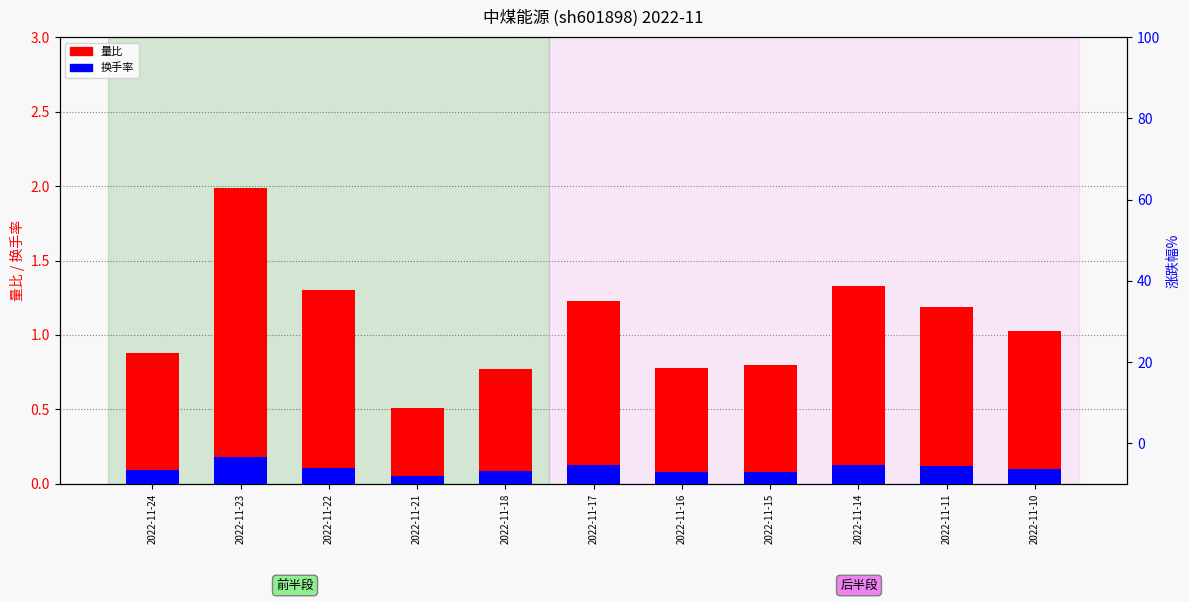

What is the value of the 换手率 bar at the 2nd from the left?

0.2